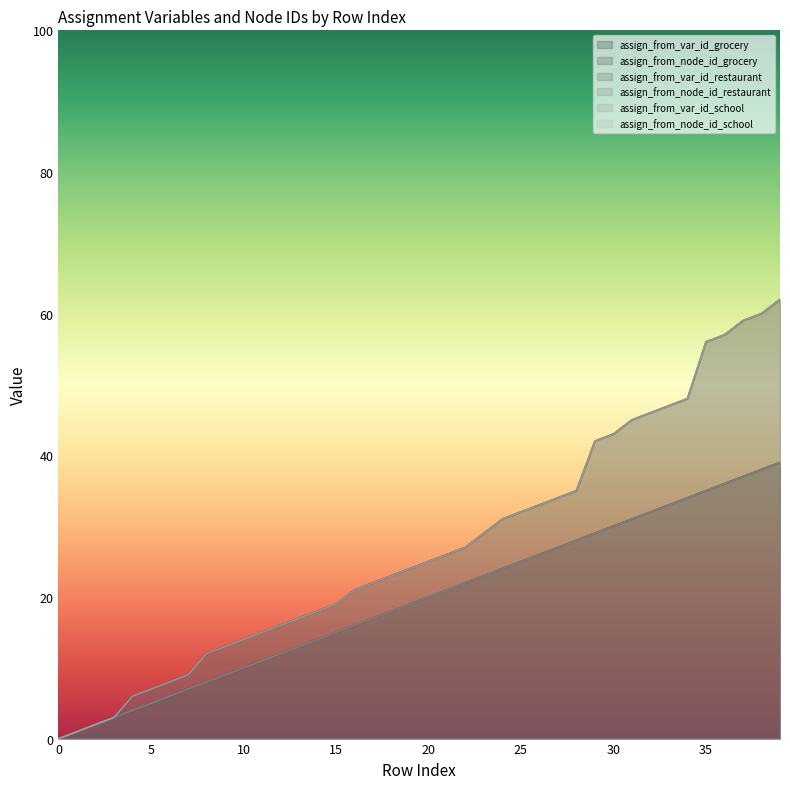

What is the sum of the assign_from_var_id_grocery values at 17 and 38?

55